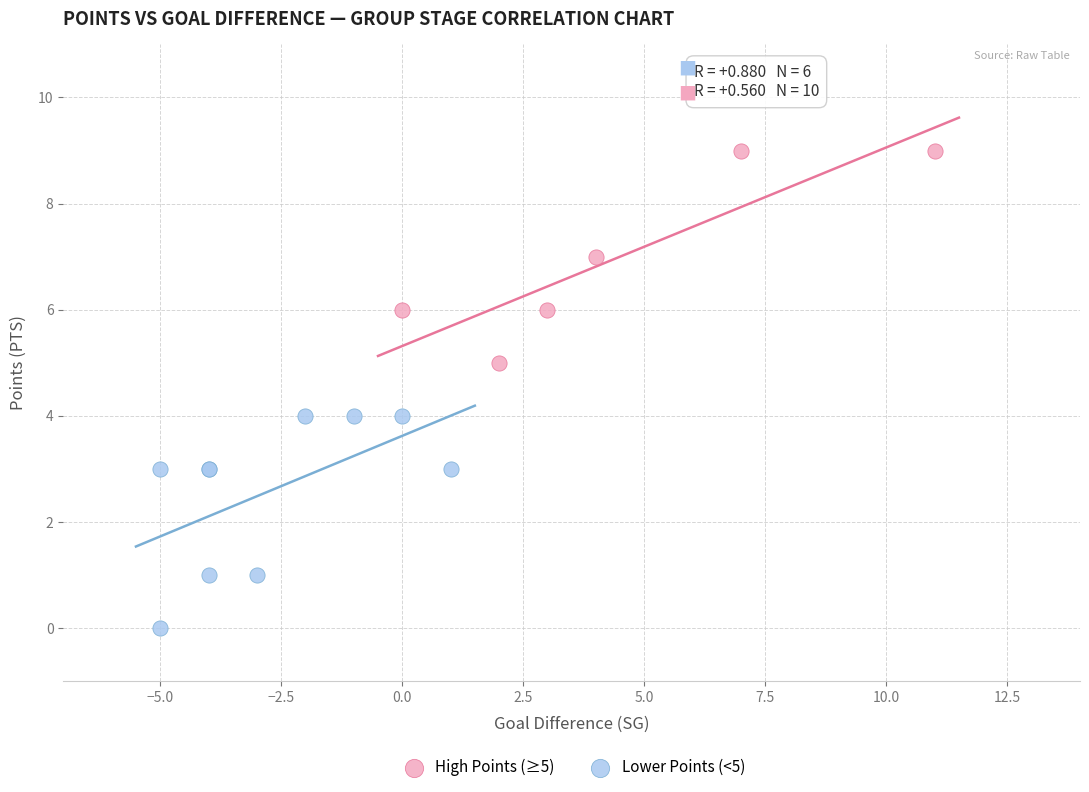

Which series reaches the minimum Y coordinate?

Lower Points (<5)